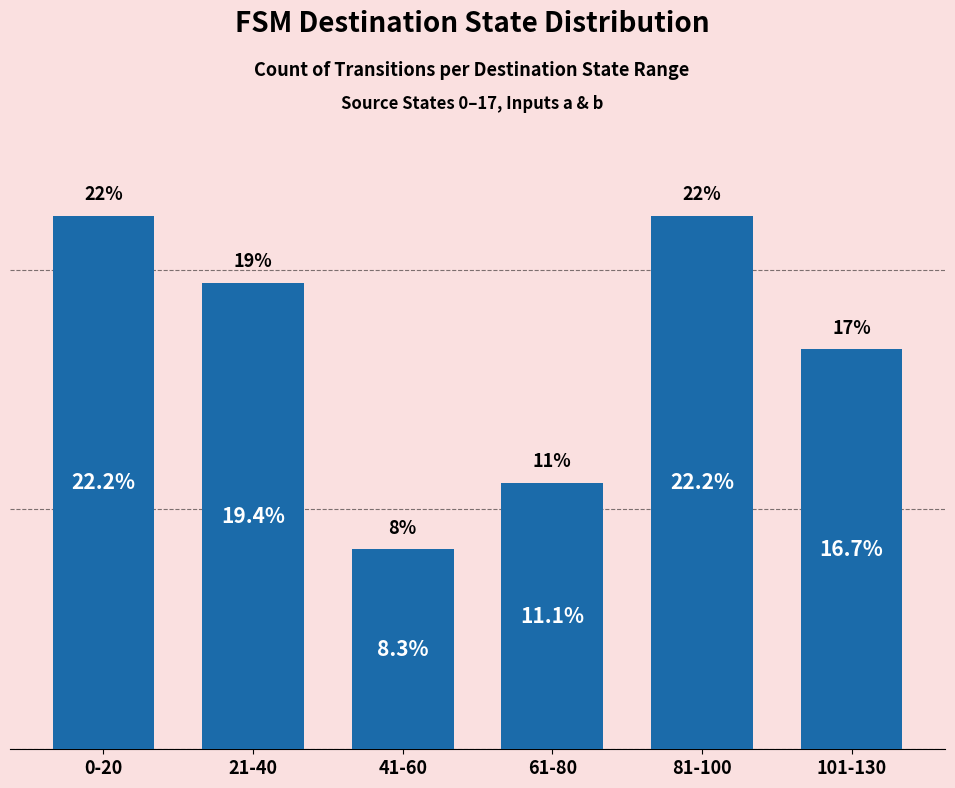

Which label corresponds to the smallest value in the chart?

41-60